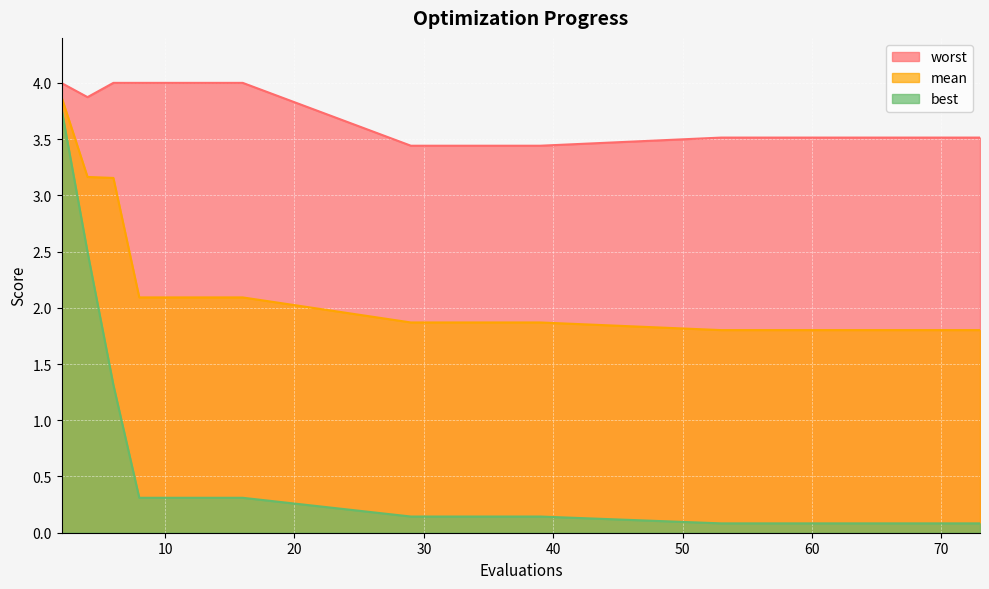

At which category is the sum across all series the highest?

2